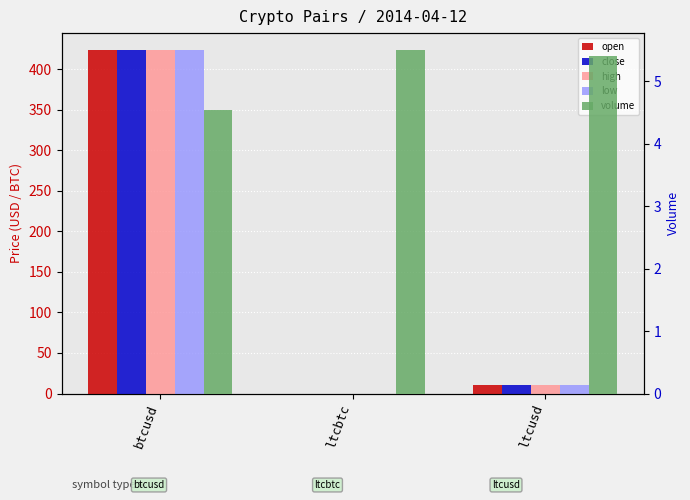

How many series are shown in this chart?

5